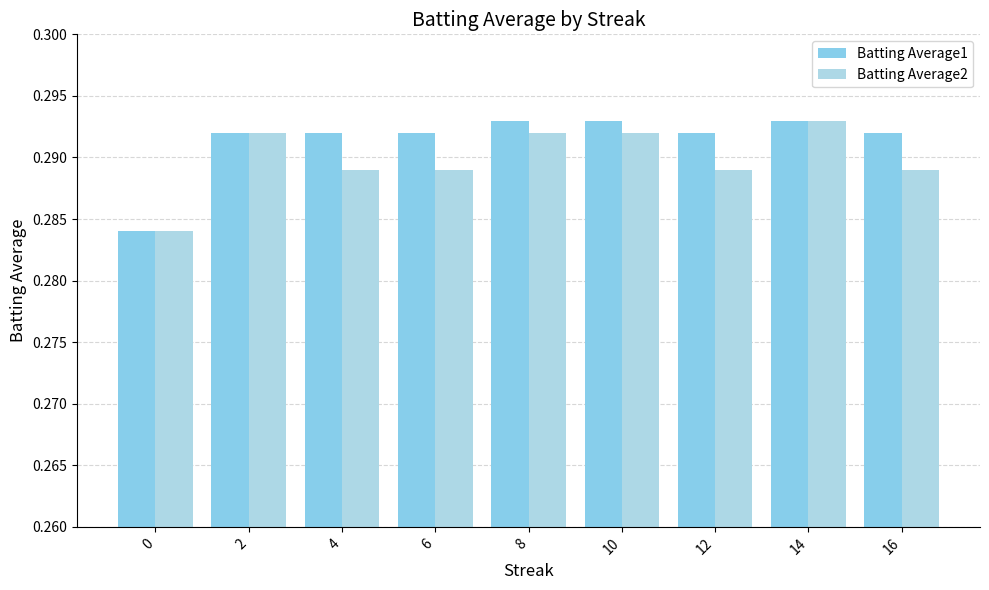

Reading left to right, what are all the values shown in this chart?

Batting Average1: 0=0.3	2=0.3	4=0.3	6=0.3	8=0.3	10=0.3	12=0.3	14=0.3	16=0.3
Batting Average2: 0=0.3	2=0.3	4=0.3	6=0.3	8=0.3	10=0.3	12=0.3	14=0.3	16=0.3